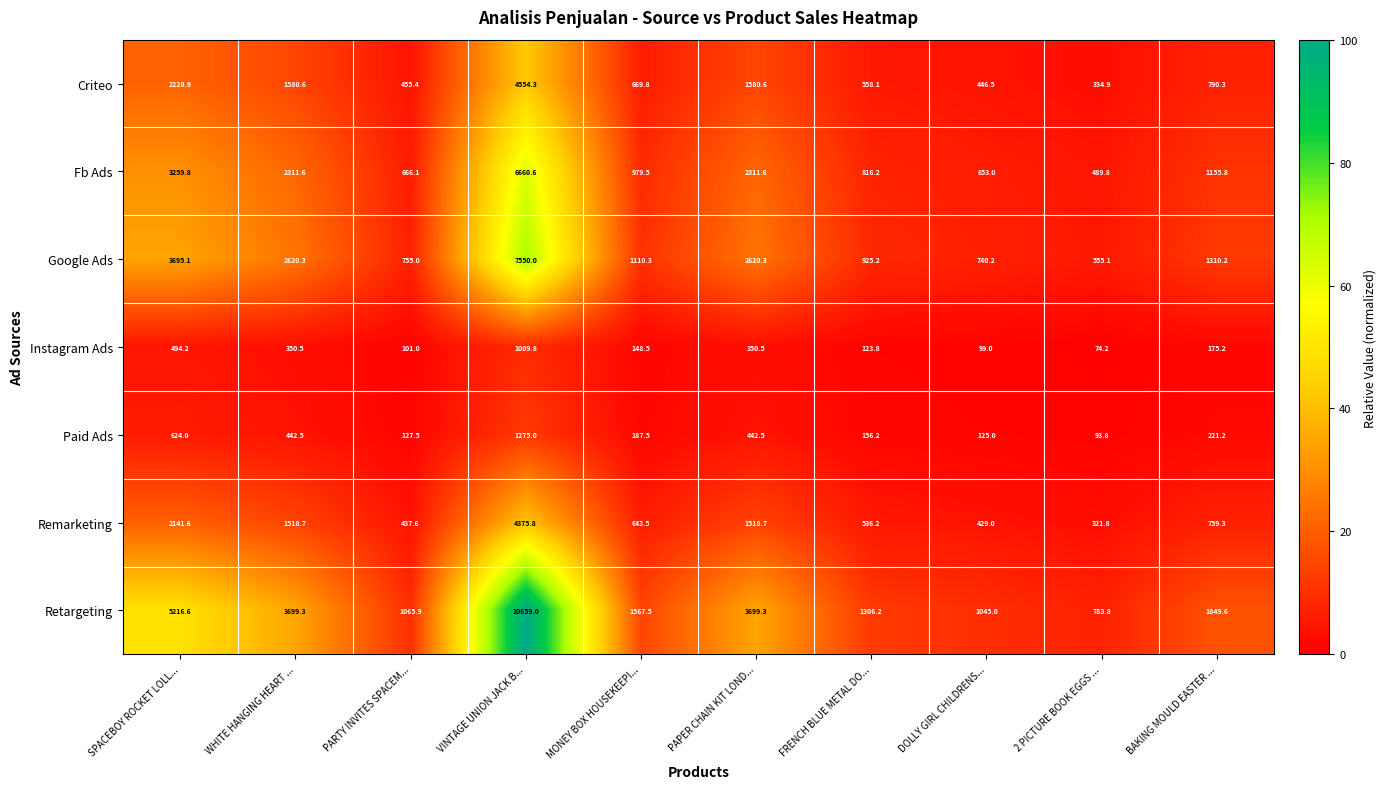

What is the total value across all series at 2 PICTURE BOOK EGGS ...?

2653.4